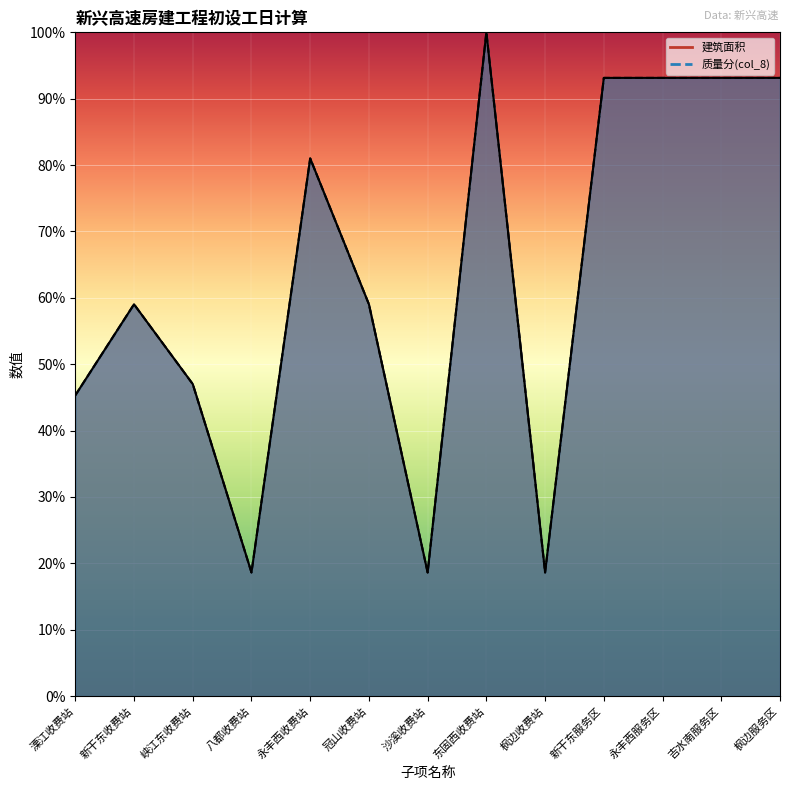

Which series has the largest total across all categories?

建筑面积_line